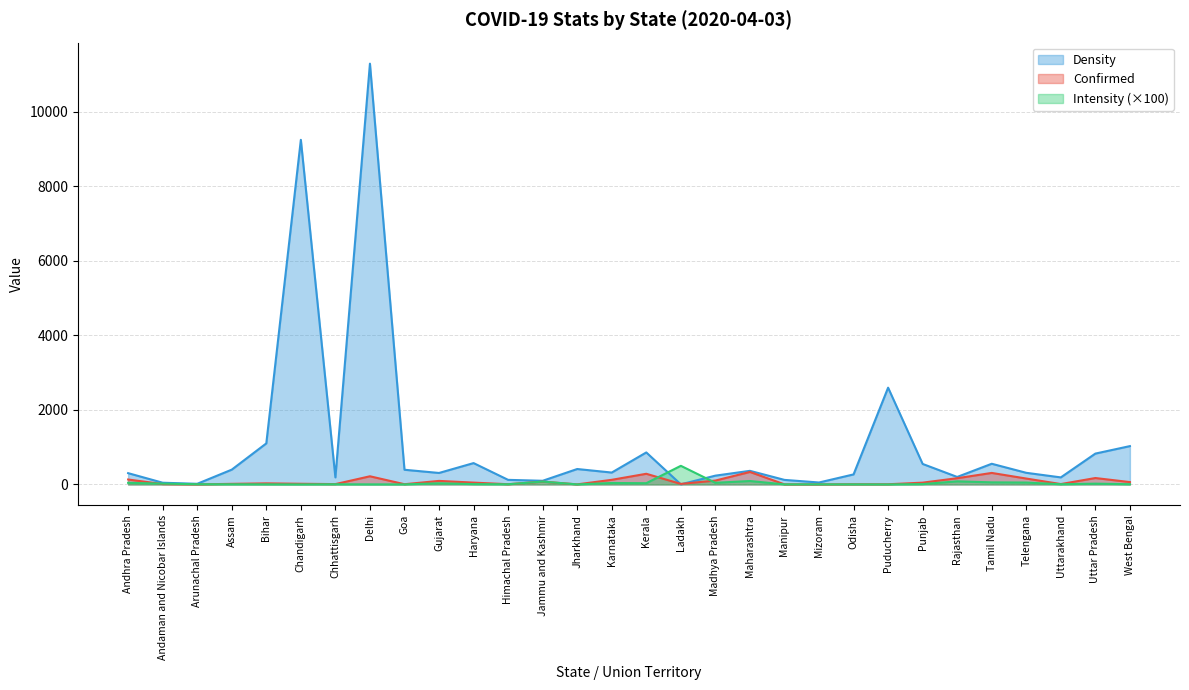

Reading left to right, extract all data points from this chart.

Confirmed: 132.0	10.0	1.0	16.0	29.0	18.0	9.0	219.0	6.0	95.0	49.0	6.0	75.0	2.0	124.0	286.0	14.0	104.0	335.0	2.0	1.0	5.0	5.0	48.0	167.0	309.0	158.0	10.0	172.0	63.0
Density: 303.0	46.0	17.0	397.0	1102.0	9252.0	189.0	11297.0	394.0	308.0	573.0	123.0	98.0	414.0	319.0	859.0	2.8	236.0	365.0	122.0	52.0	269.0	2598.0	550.0	201.0	555.0	312.0	189.0	828.0	1029.0
Intensity: 43.6	21.7	5.9	4.0	2.6	0.2	4.8	1.9	1.5	30.8	8.6	4.9	76.5	0.5	38.9	33.3	500.0	44.1	91.8	1.6	1.9	1.9	0.2	8.7	83.1	55.7	50.6	5.3	20.8	6.1